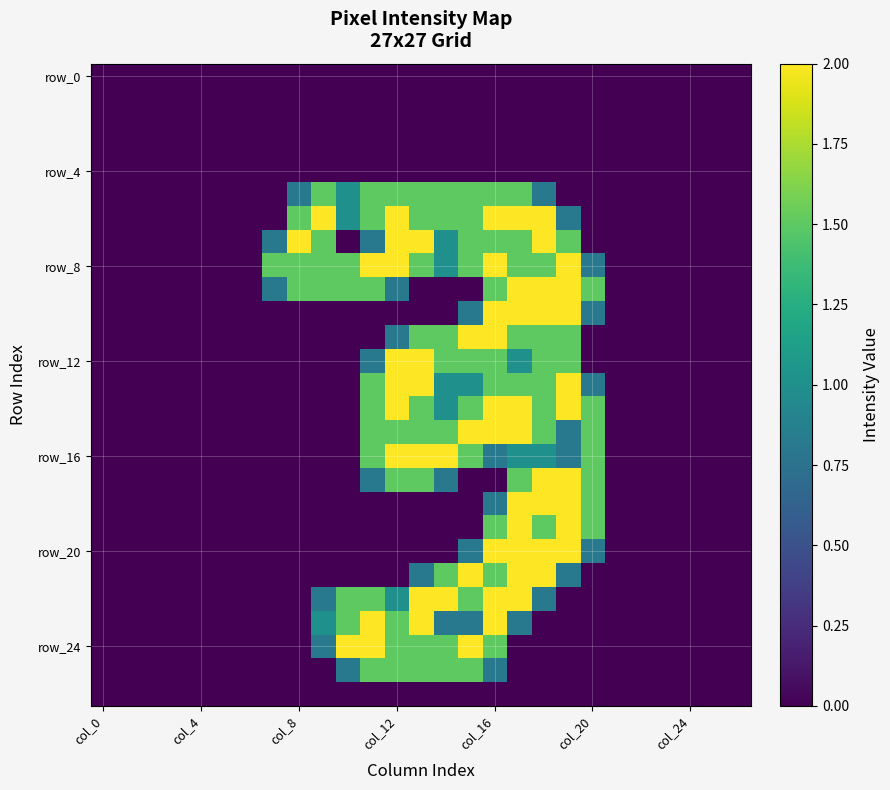

At which category is the sum across all series the highest?

col_16